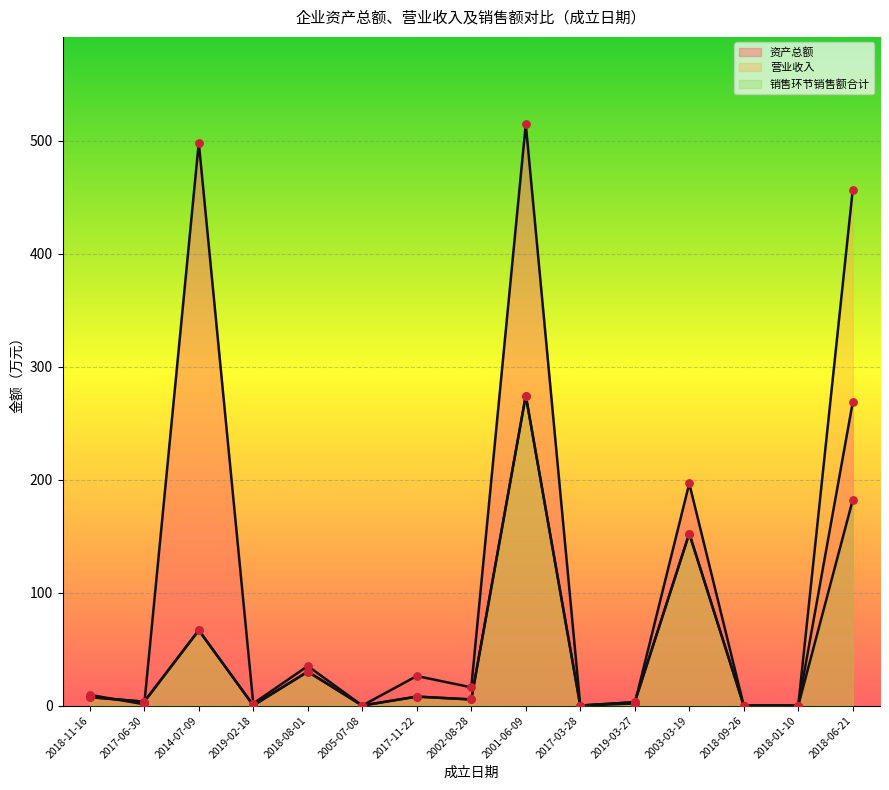

Which series contains the lowest Y value?

资产总额